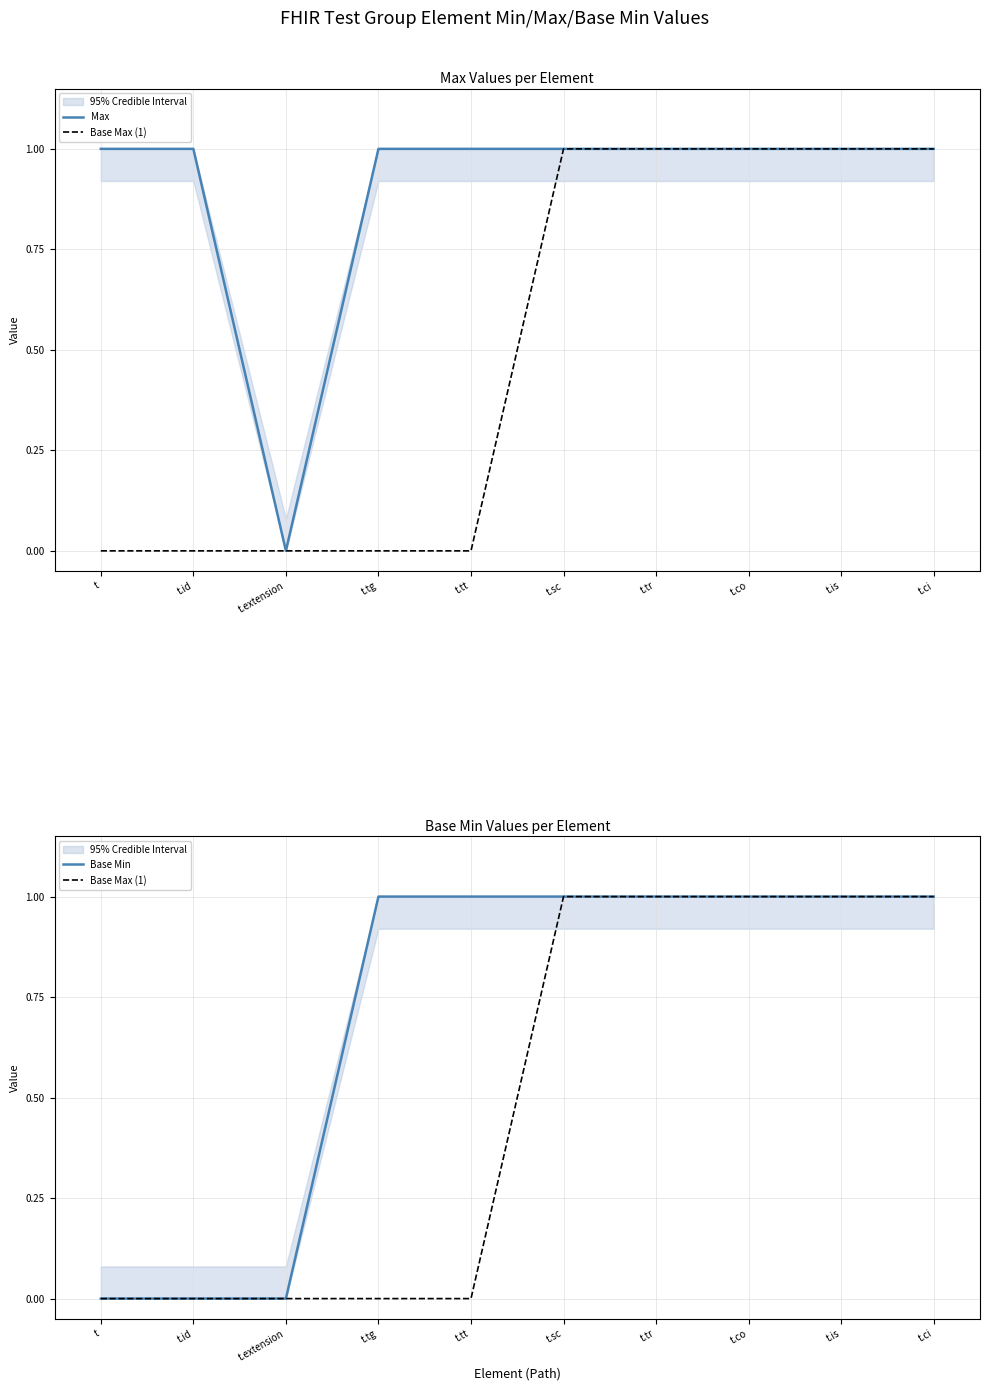

Rank the categories by Base Min value from lowest to highest.

t, t.id, t.extension, t.tg, t.tt, t.sc, t.tr, t.co, t.is, t.ci